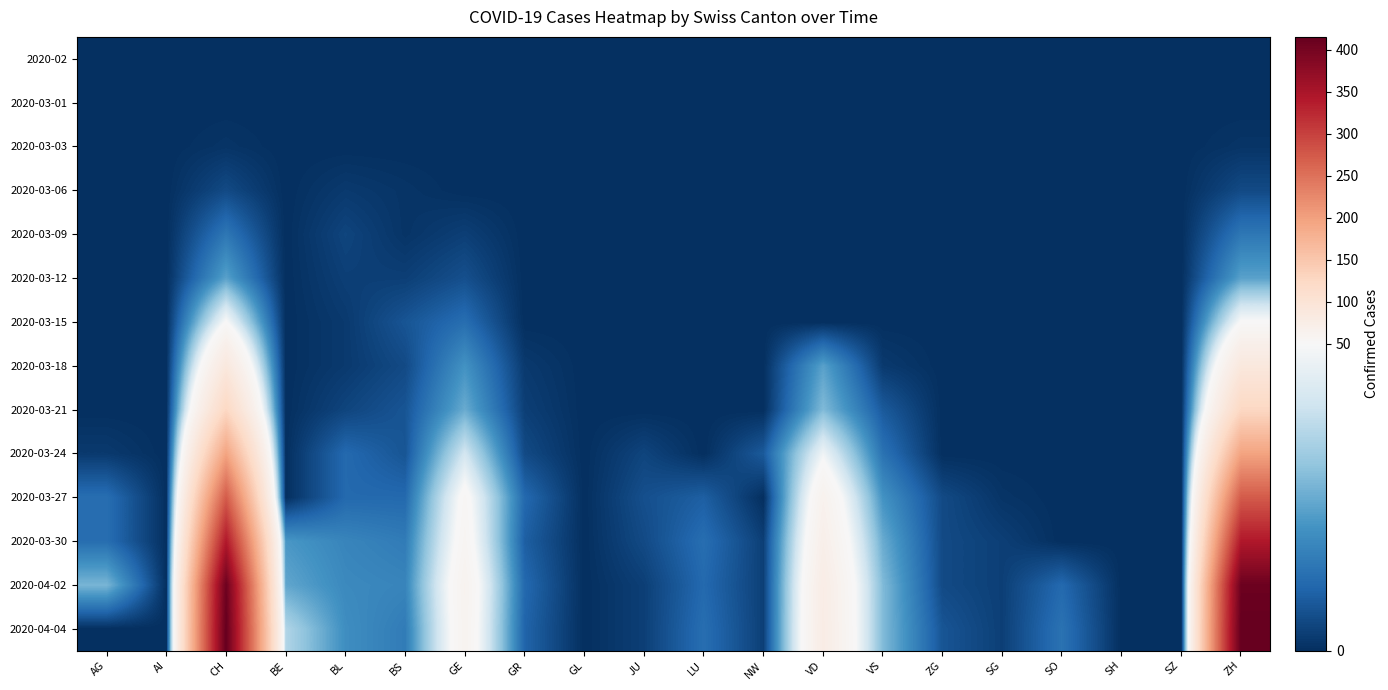

What is the maximum value shown in the chart?

415